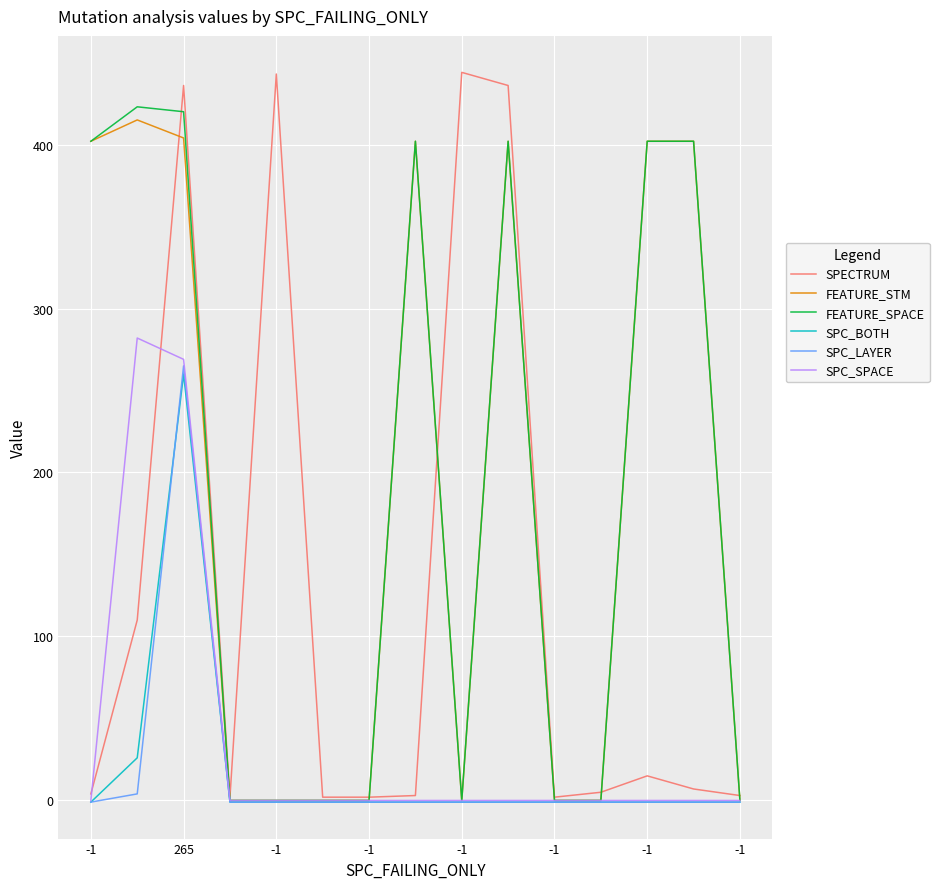

What is the difference between the second highest and second lowest values in the SPECTRUM series?

441